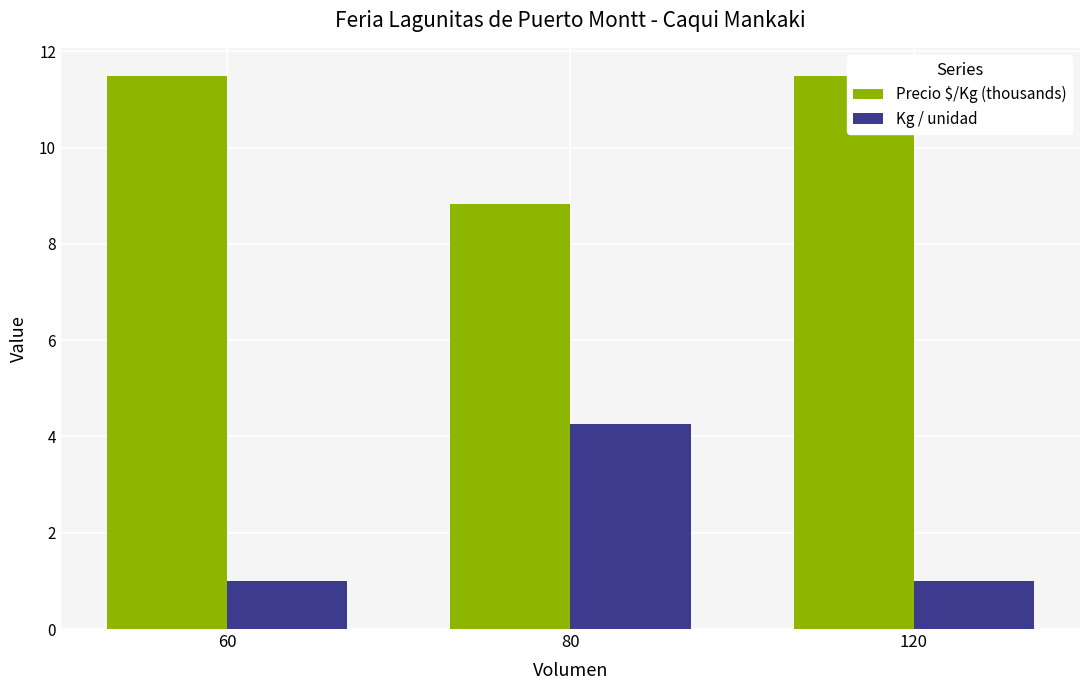

At how many categories does at least one series exceed 9?

2